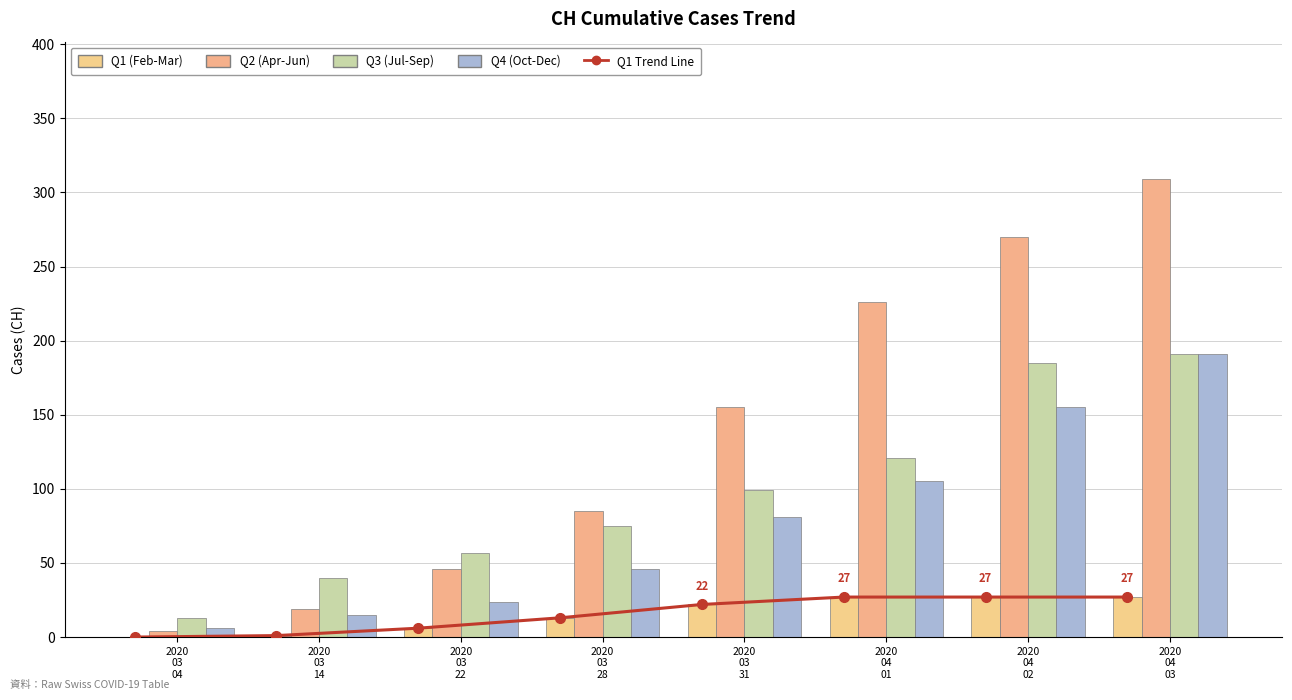

Reading left to right, what are all the values shown in this chart?

Q1 Trend Line: 2020
03
04=0	2020
03
14=1	2020
03
22=6	2020
03
28=13	2020
03
31=22	2020
04
01=27	2020
04
02=27	2020
04
03=27
Q1 (Feb-Mar): 2020
03
04=0	2020
03
14=1	2020
03
22=6	2020
03
28=13	2020
03
31=22	2020
04
01=27	2020
04
02=27	2020
04
03=27
Q2 (Apr-Jun): 2020
03
04=4	2020
03
14=19	2020
03
22=46	2020
03
28=85	2020
03
31=155	2020
04
01=226	2020
04
02=270	2020
04
03=309
Q3 (Jul-Sep): 2020
03
04=13	2020
03
14=40	2020
03
22=57	2020
03
28=75	2020
03
31=99	2020
04
01=121	2020
04
02=185	2020
04
03=191
Q4 (Oct-Dec): 2020
03
04=6	2020
03
14=15	2020
03
22=24	2020
03
28=46	2020
03
31=81	2020
04
01=105	2020
04
02=155	2020
04
03=191